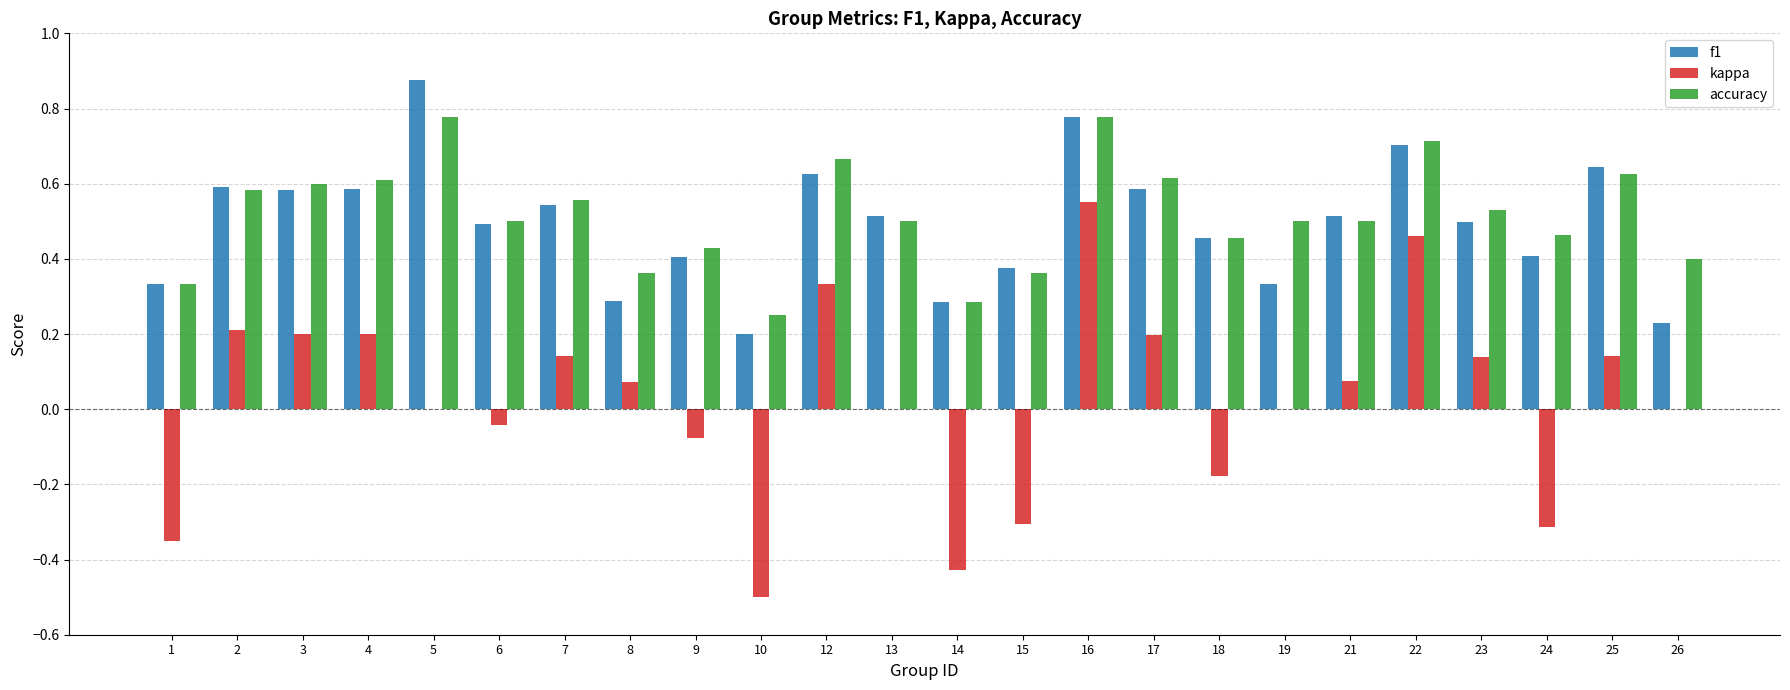

At which category is the sum across all series the highest?

16